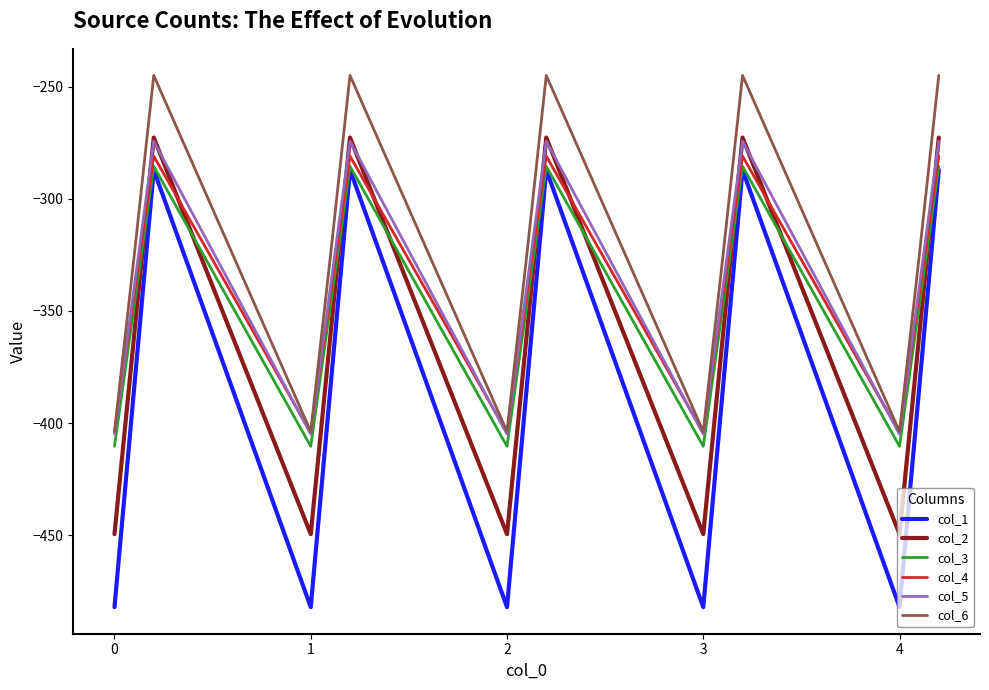

What is the maximum value for col_4?

-281.0